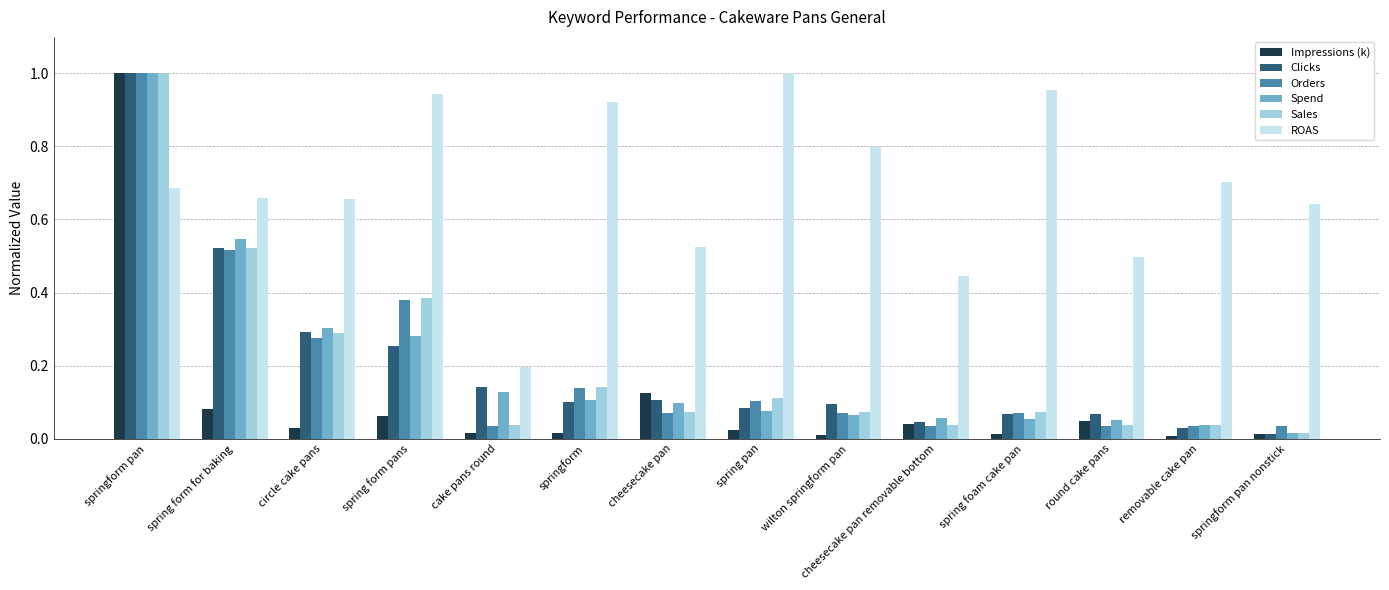

The value of ROAS at spring foam cake pan is 1.0. True or false?

True